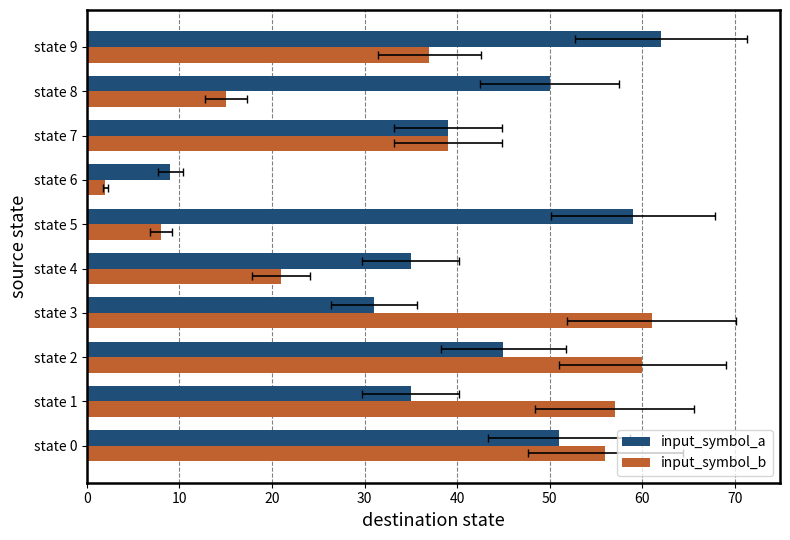

Which series has the largest total across all categories?

input_symbol_a